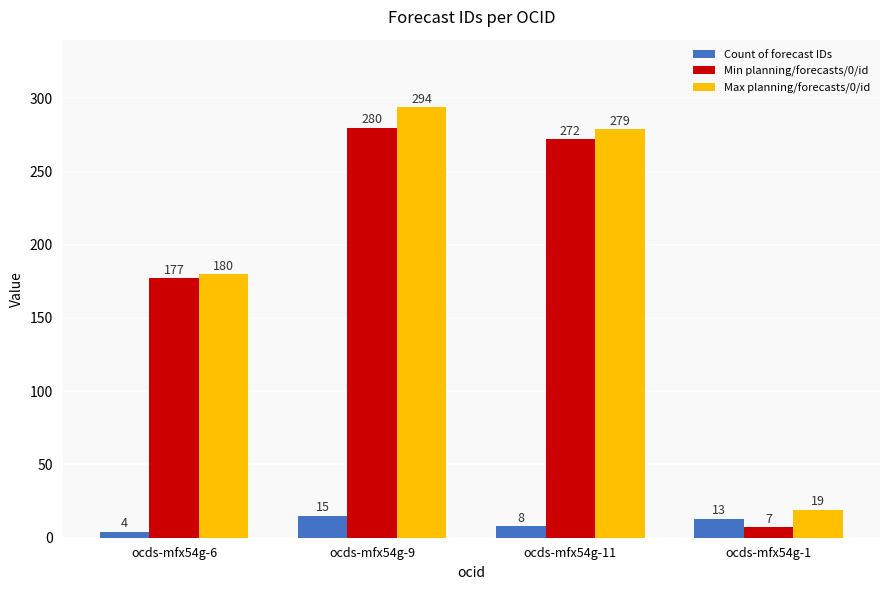

What is the spread (max minus min) of values at ocds-mfx54g-11?

271